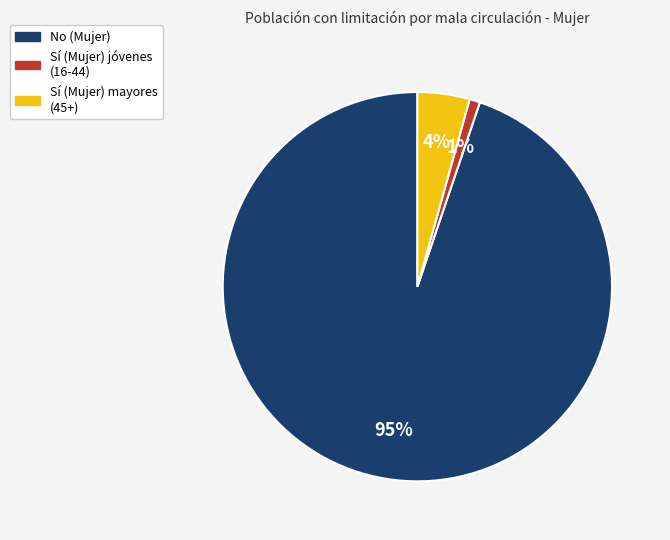

Which slice is the smallest?

Sí (Mujer) jóvenes (16-44)